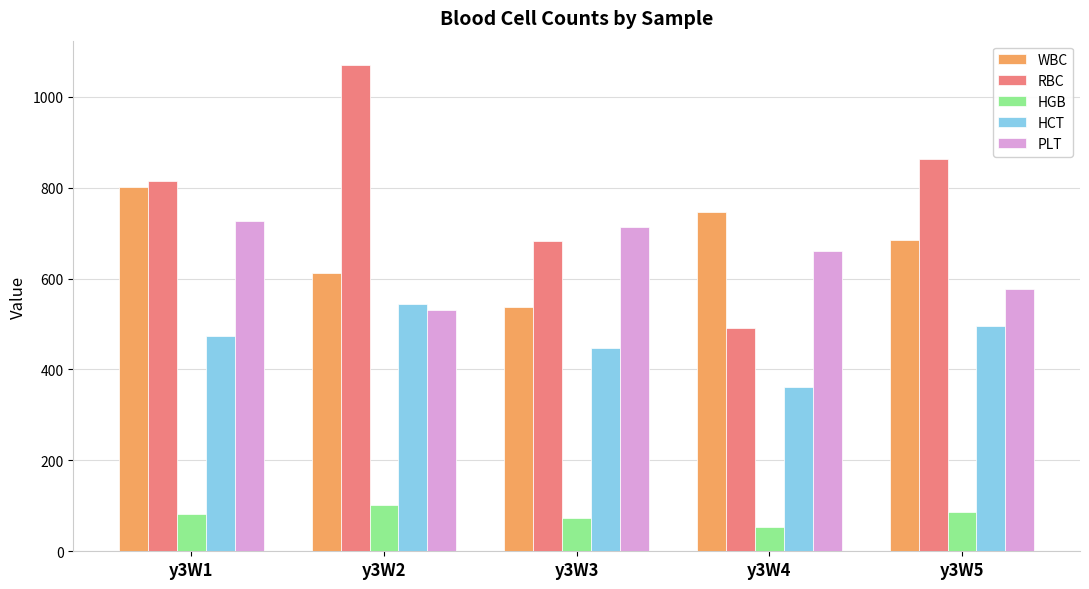

The value of PLT at y3W3 is 962. True or false?

False